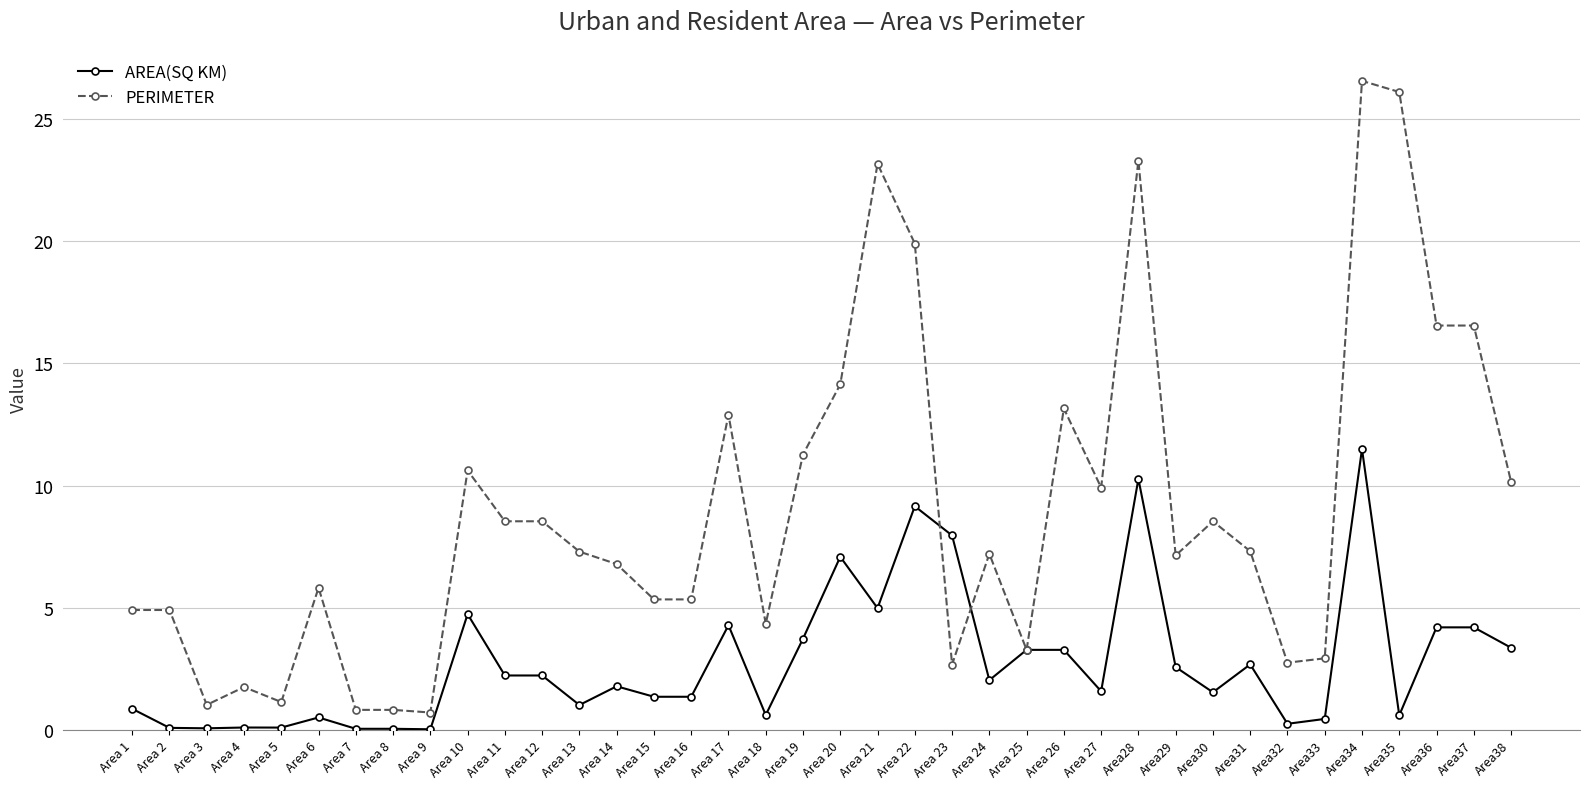

At which category is the sum across all series the highest?

Area34